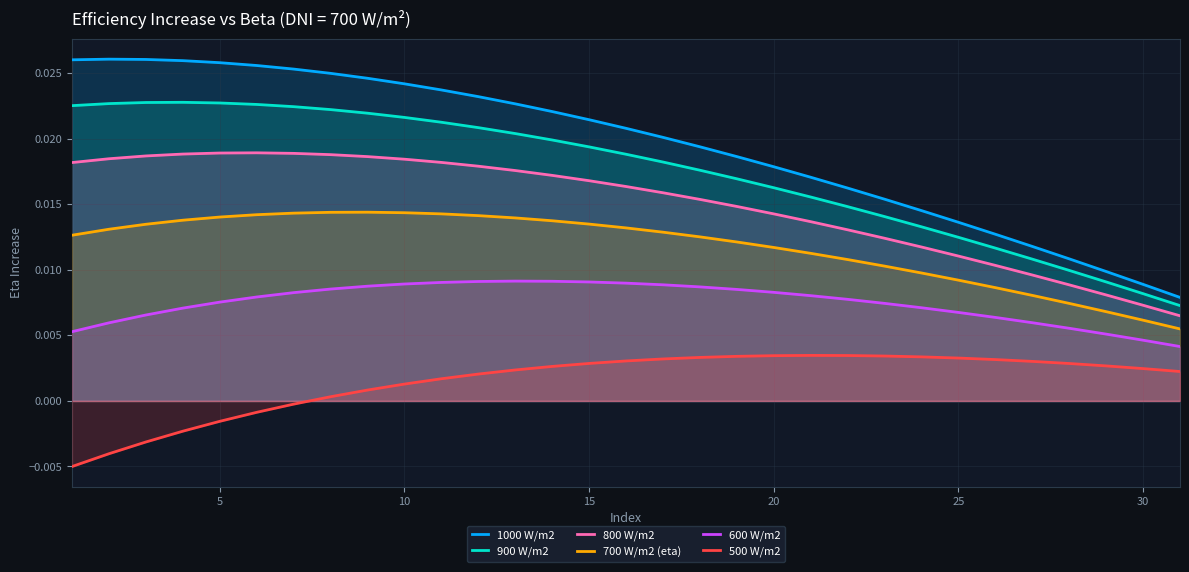

Which series has the largest total across all categories?

1000 W/m2